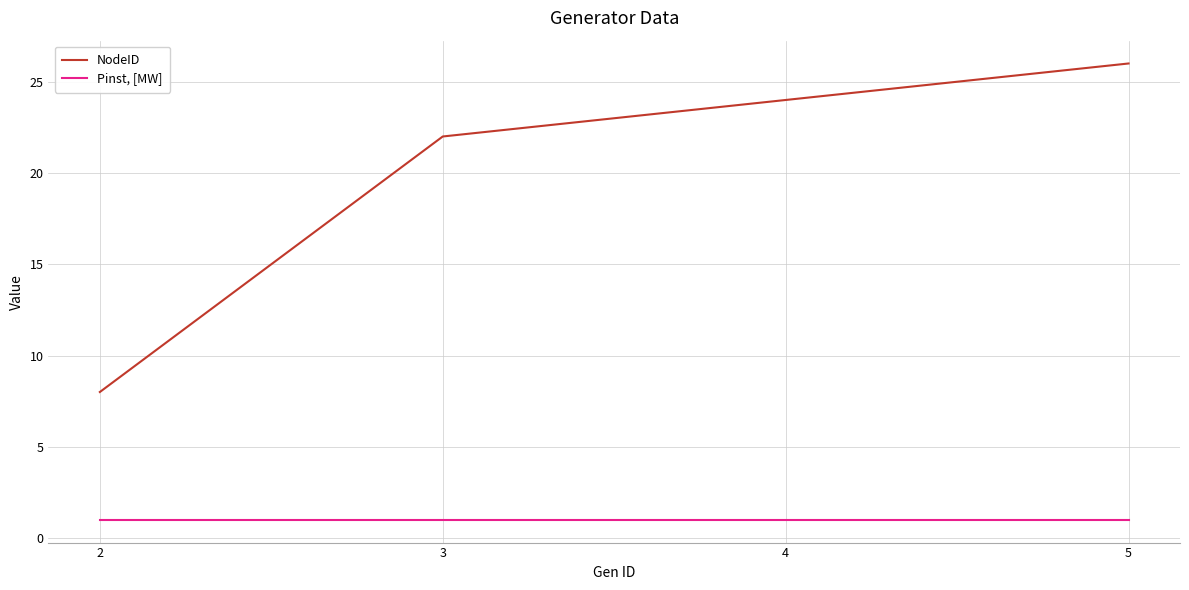

Does the chart have visible grid lines?

Yes